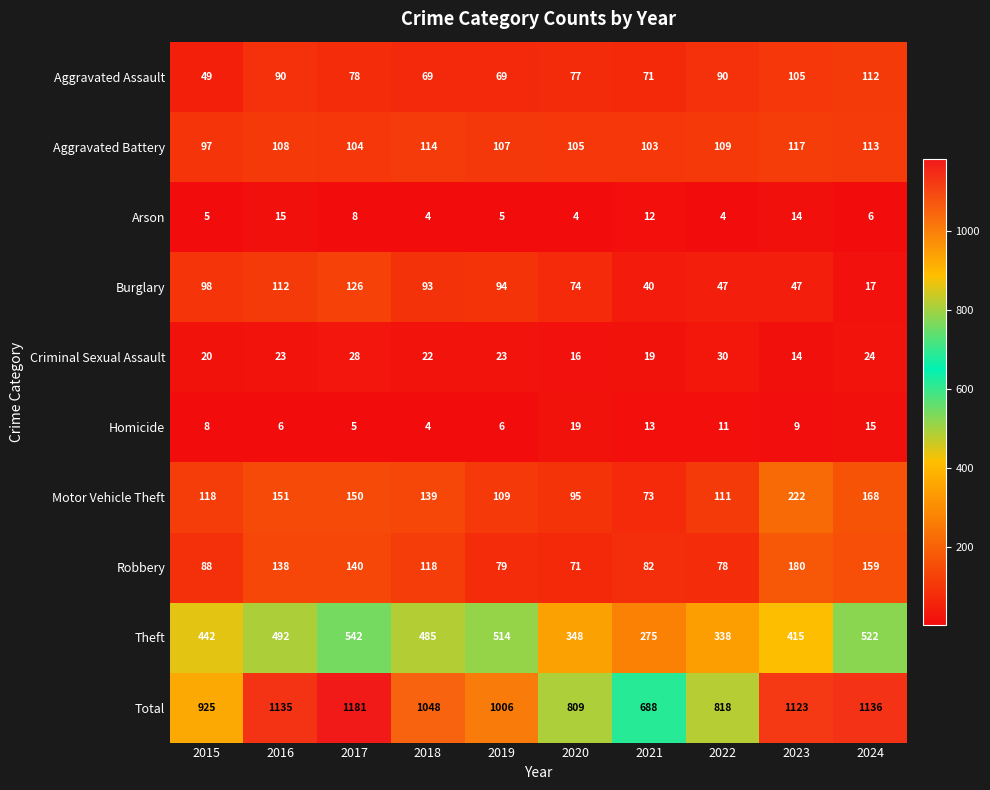

Rank the categories by Robbery value from lowest to highest.

2020, 2022, 2019, 2021, 2015, 2018, 2016, 2017, 2024, 2023